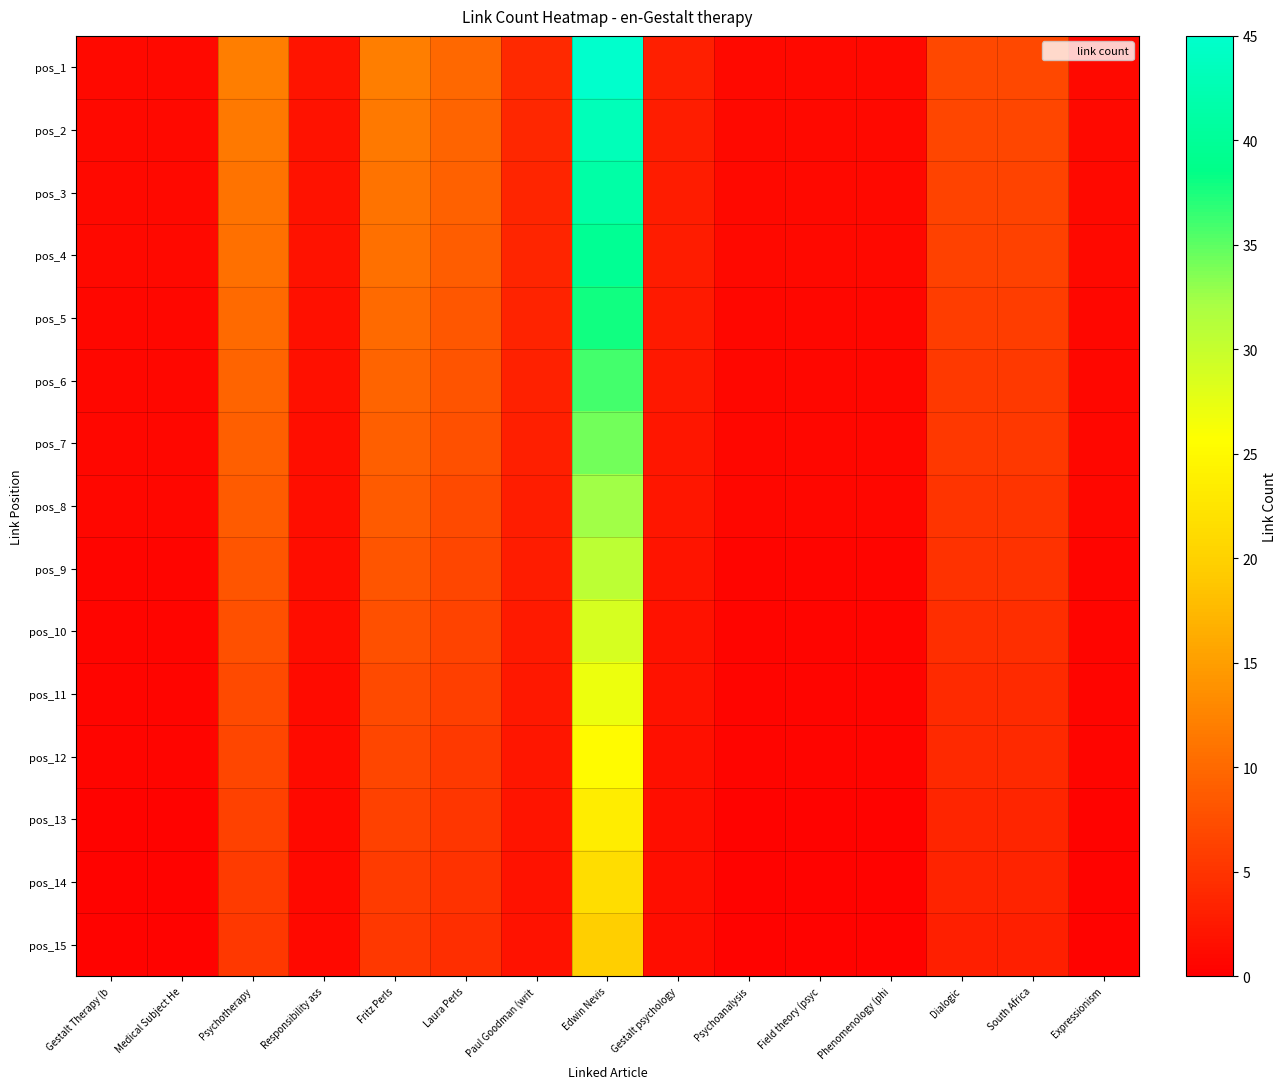

What is the difference between the highest and lowest values at Dialogic?

3.9